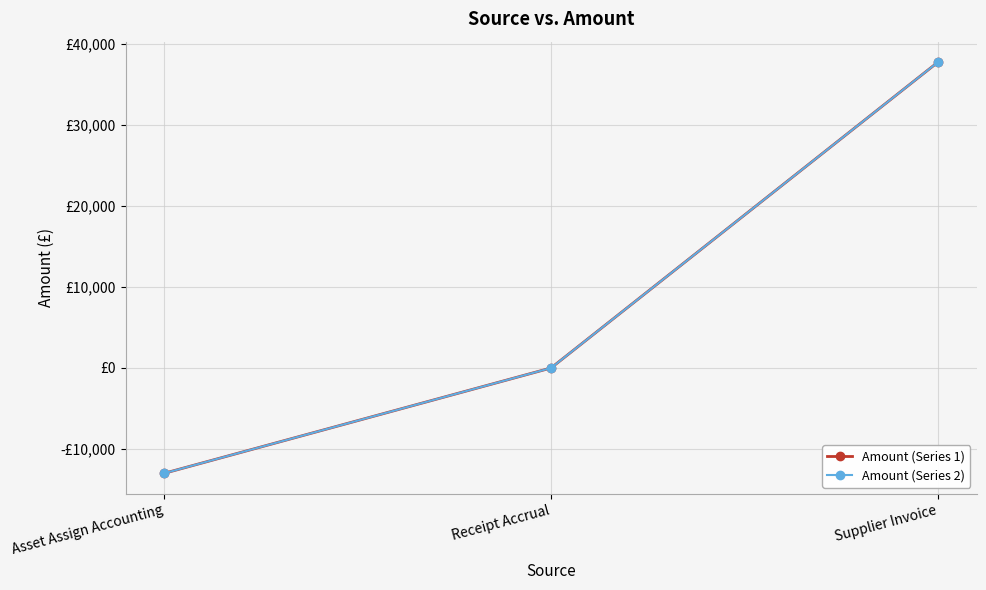

Is this an area chart (filled region under the line)?

No